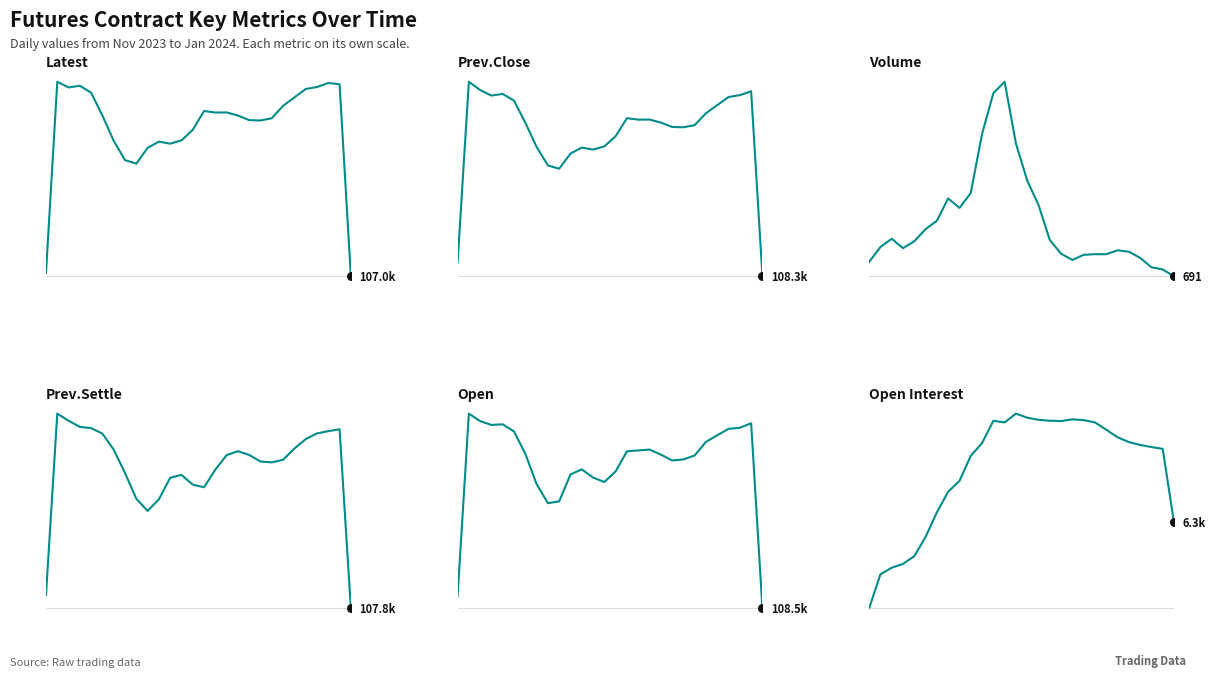

Which series has the largest total across all categories?

Prev.Close